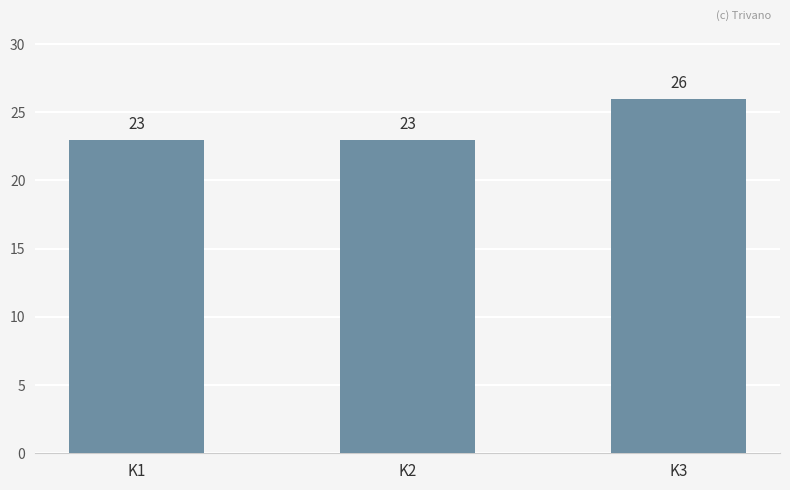

True or false: the data shows 23 at K2.

True